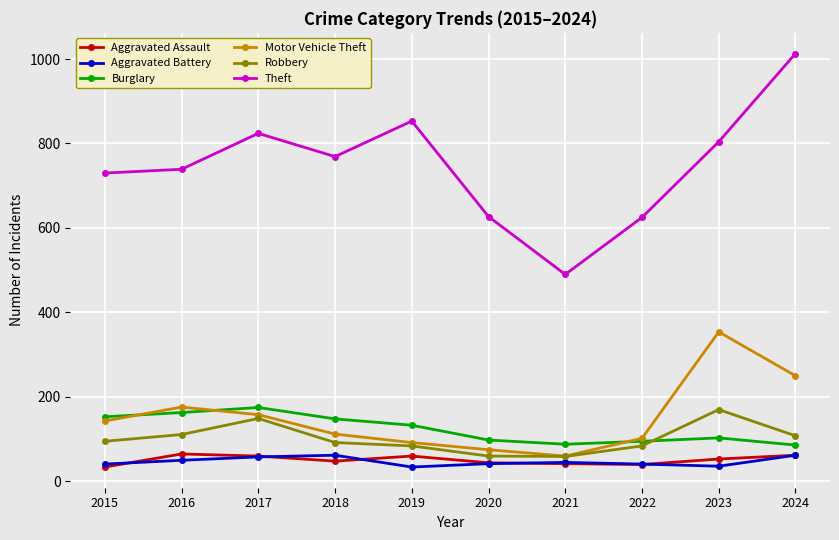

How many lines are shown in the chart?

6